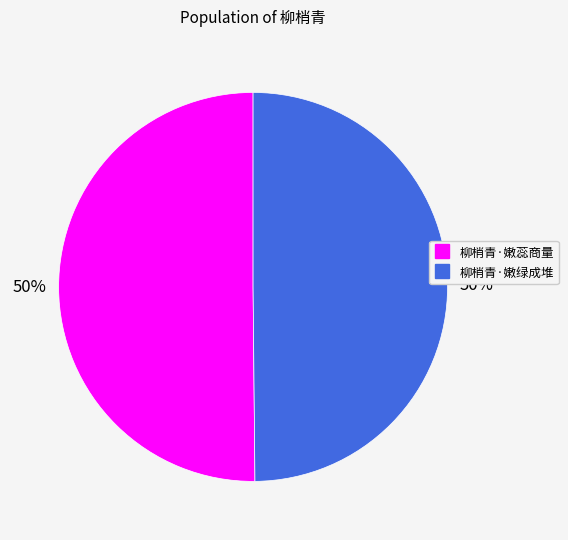

To the nearest percent, what is the combined percentage of 柳梢青·嫩蕊商量 and 柳梢青·嫩绿成堆?

100%